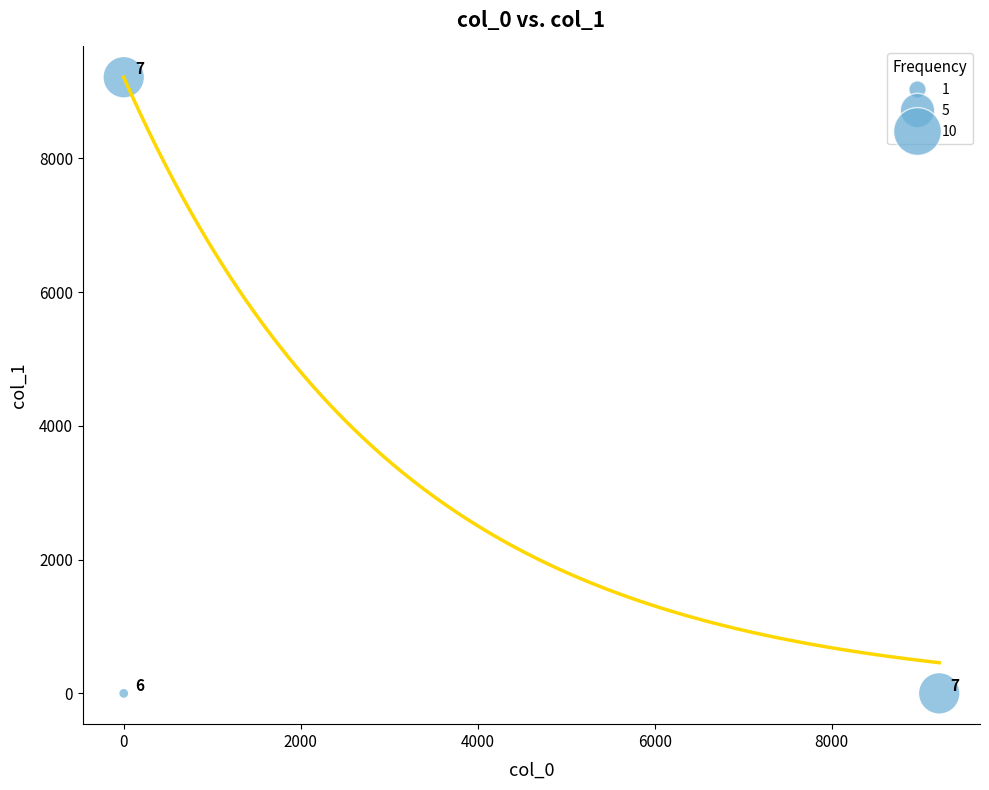

What is the average X value?

3071.4